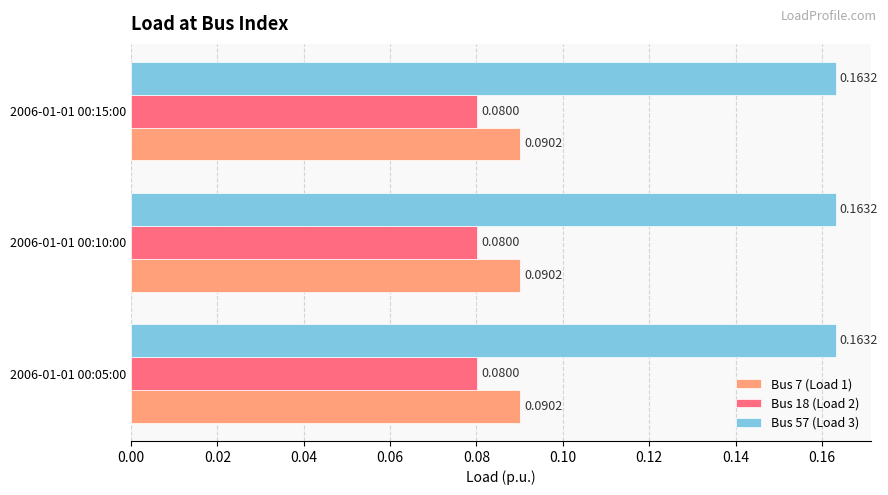

What is the sum of the Bus 57 (Load 3) values at 2006-01-01 00:10:00 and 2006-01-01 00:05:00?

0.3